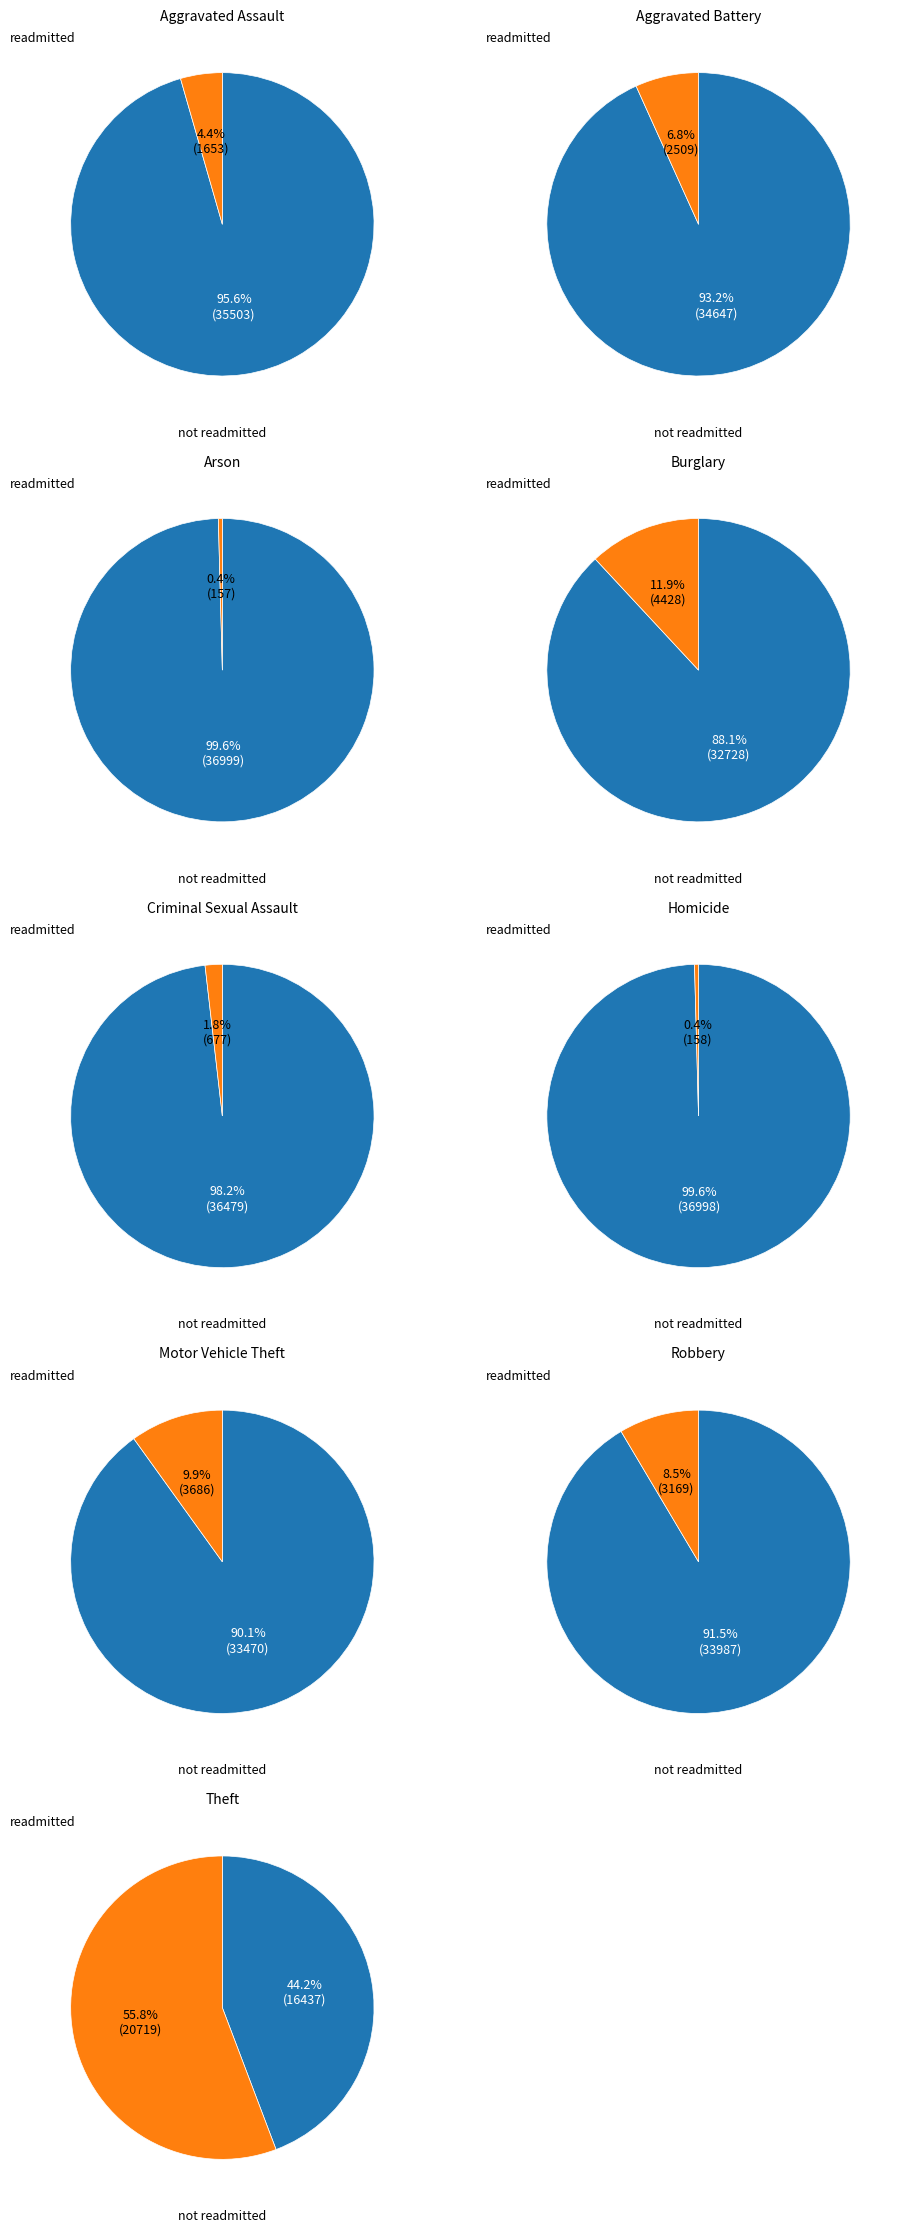

Which category has the biggest portion of the pie?

Theft